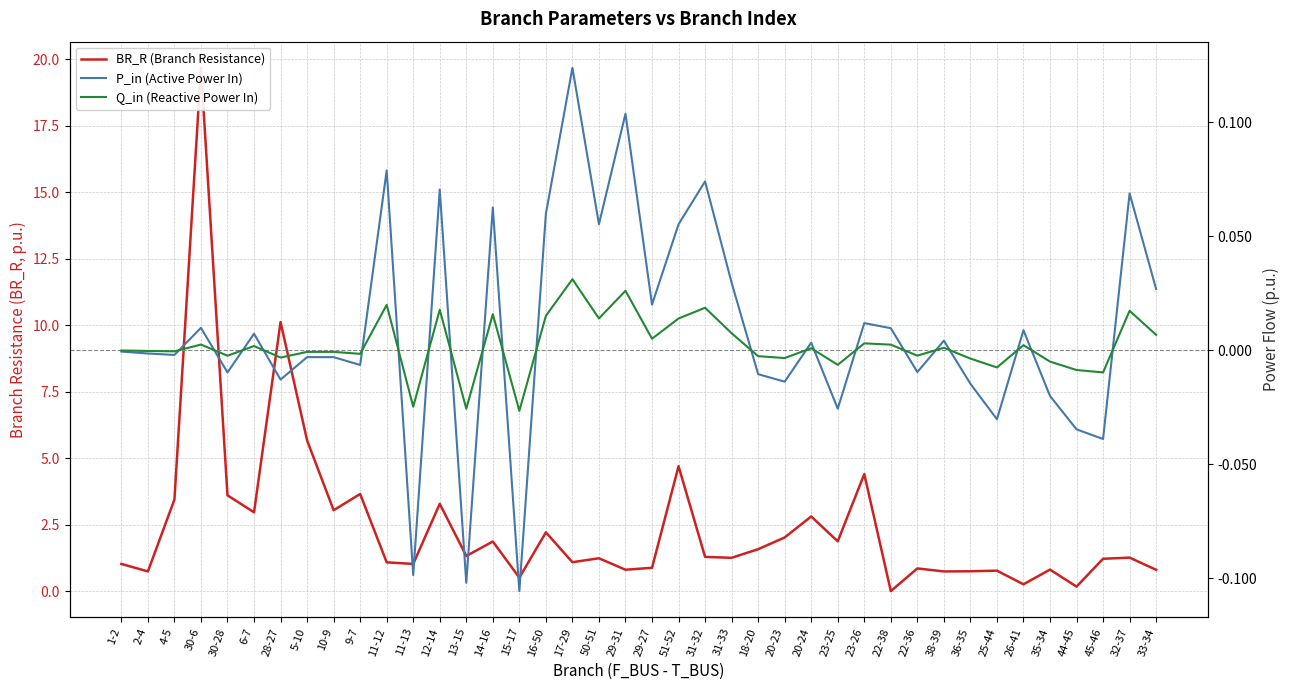

What is the sum of all BR_R (Branch Resistance) values?

97.2